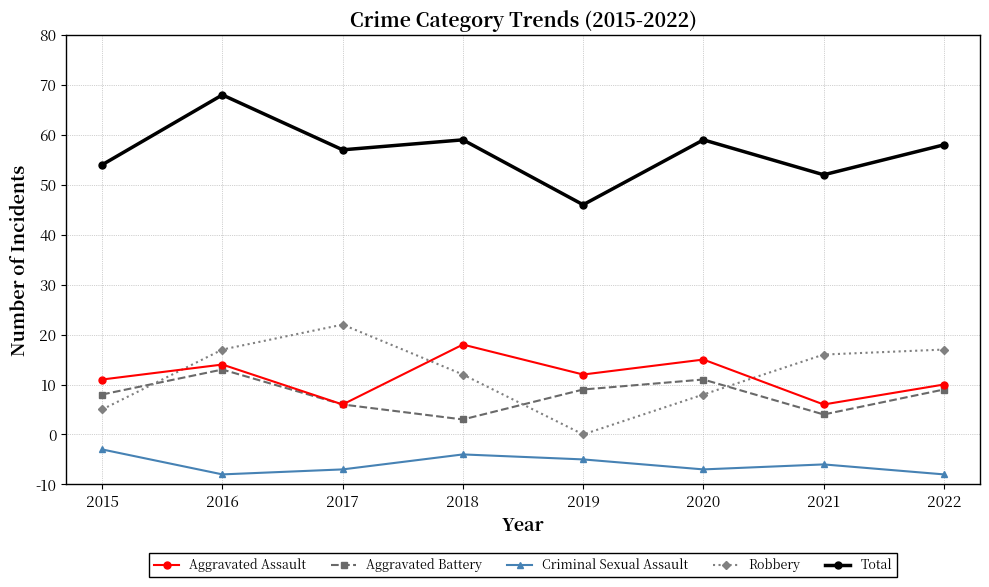

Does the chart have visible grid lines?

Yes